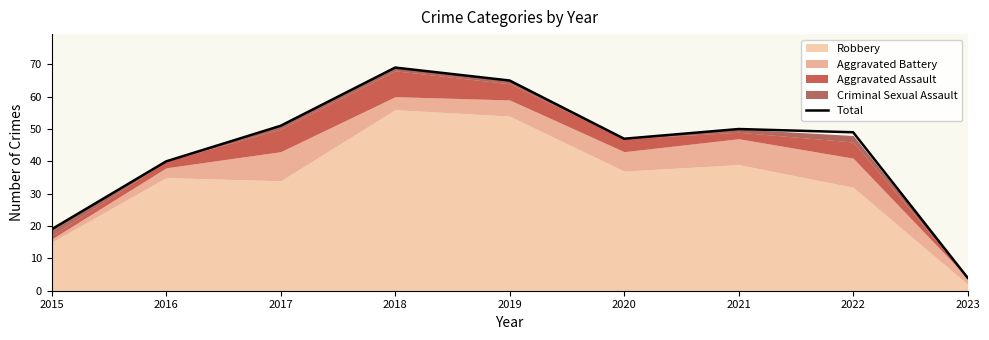

Which category has the highest value across all series?

2018